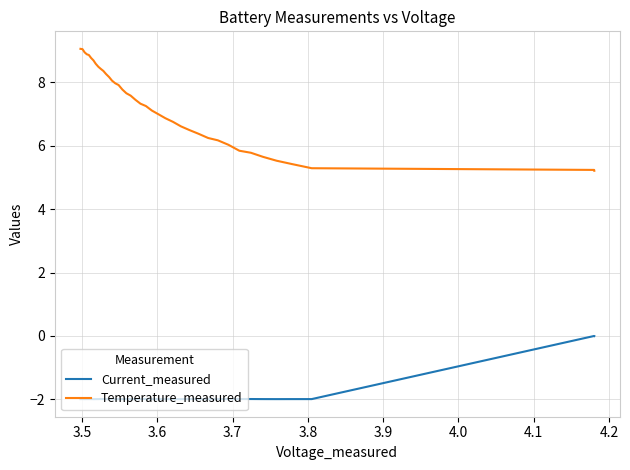

Does the chart display data point markers on the line(s)?

No